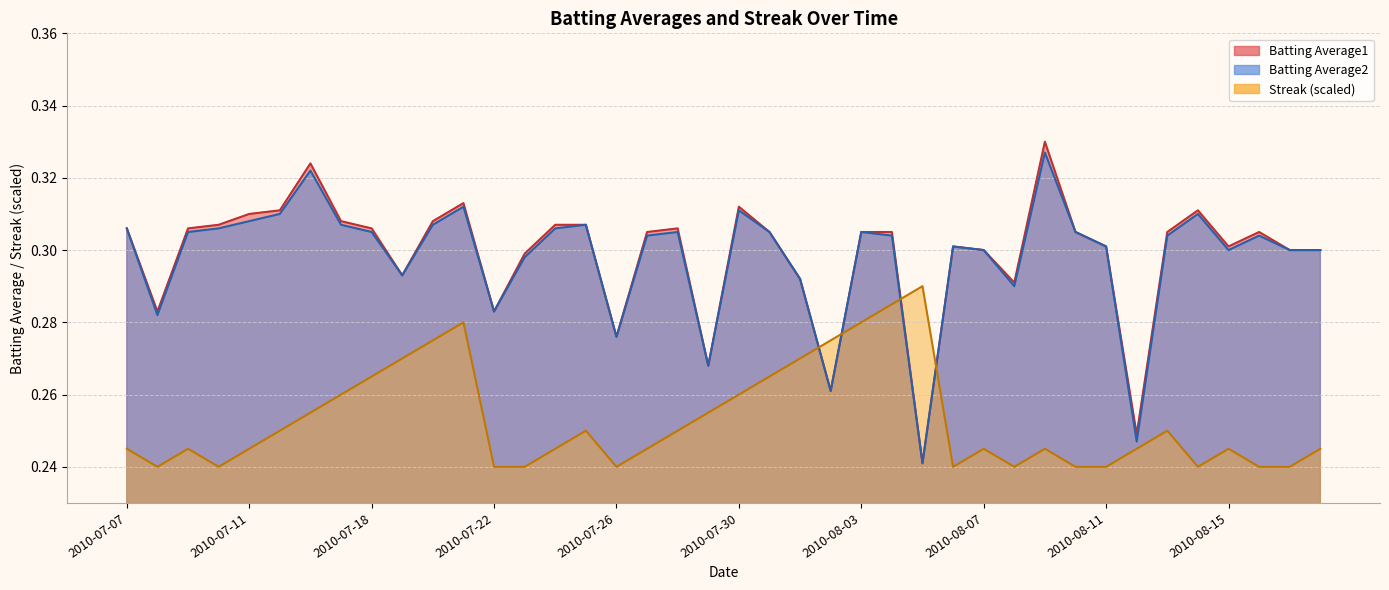

At 2010-07-16, list the series in order from largest to smallest.

Batting Average1, Batting Average2, Streak